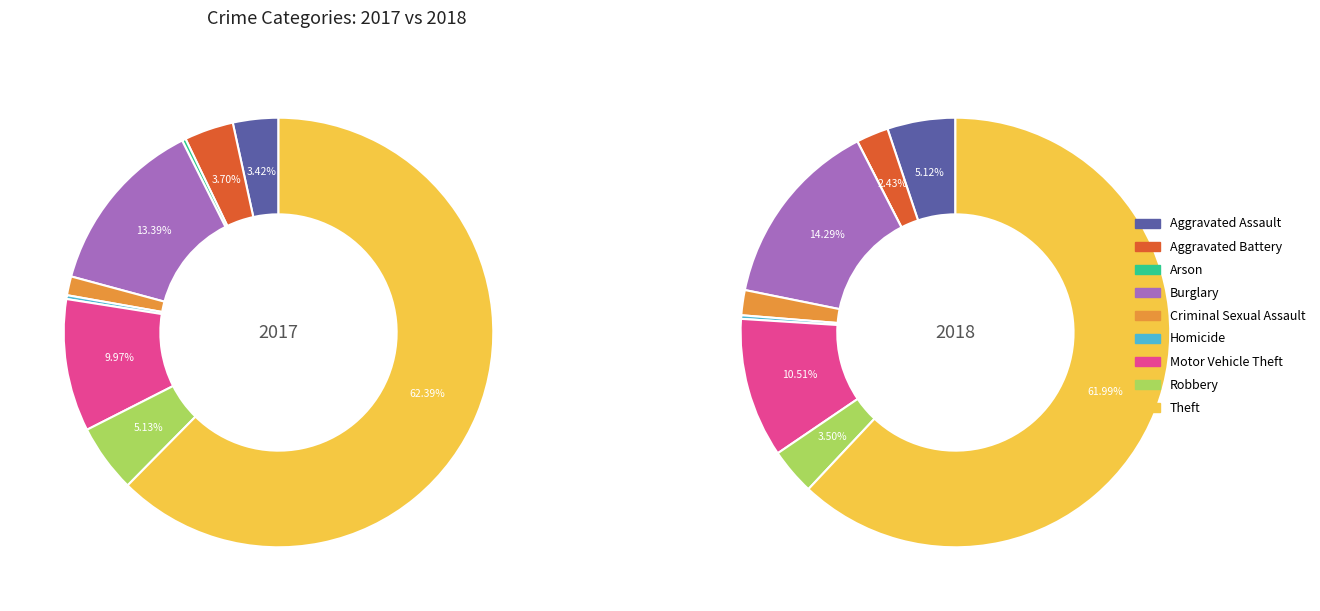

To the nearest percent, what is the difference between the Robbery and Burglary slice percentages?

11%